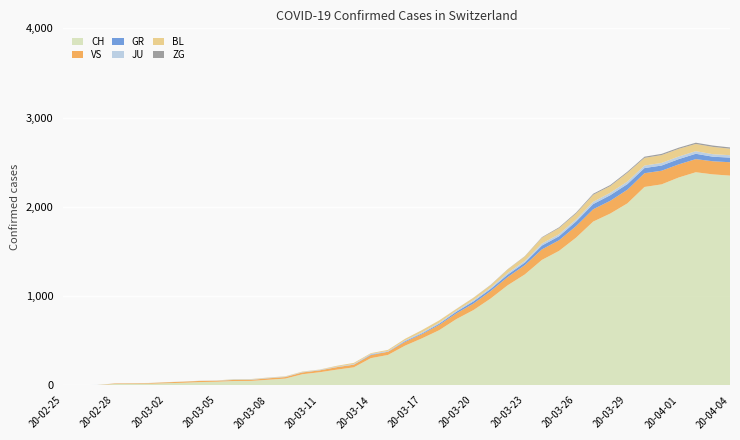

Reading left to right, extract all data points from this chart.

ZG: 0	0	0	0	0	0	0	0	0	0	0	0	0	0	0	0	0	0	0	0	0	0	0	1	1	3	3	3	6	9	10	12	12	12	13	14	13	14	15	14
BL: 0	0	0	0	1	1	1	1	1	1	4	4	4	4	5	3	9	12	8	12	17	26	27	19	27	30	40	51	66	68	68	79	75	99	86	88	86	81	82	73
JU: 0	0	1	1	1	1	1	1	1	2	5	5	5	5	5	6	6	8	8	9	9	11	11	12	14	13	18	18	22	23	22	25	27	28	28	29	29	29	28	27
GR: 0	0	0	0	0	0	0	0	0	0	0	0	0	0	0	0	0	0	6	0	9	9	13	18	24	24	27	29	43	45	52	58	63	63	58	58	59	60	51	52
VS: 0	0	0	6	6	7	10	12	13	11	12	12	16	17	20	21	28	30	34	36	42	47	59	64	73	83	92	104	118	119	129	138	143	153	154	153	147	147	147	150
CH: 0	1	2	13	15	16	22	27	35	39	47	48	61	74	123	145	174	200	303	339	443	526	617	741	842	971	1120	1241	1404	1505	1654	1834	1924	2038	2222	2251	2328	2387	2363	2349